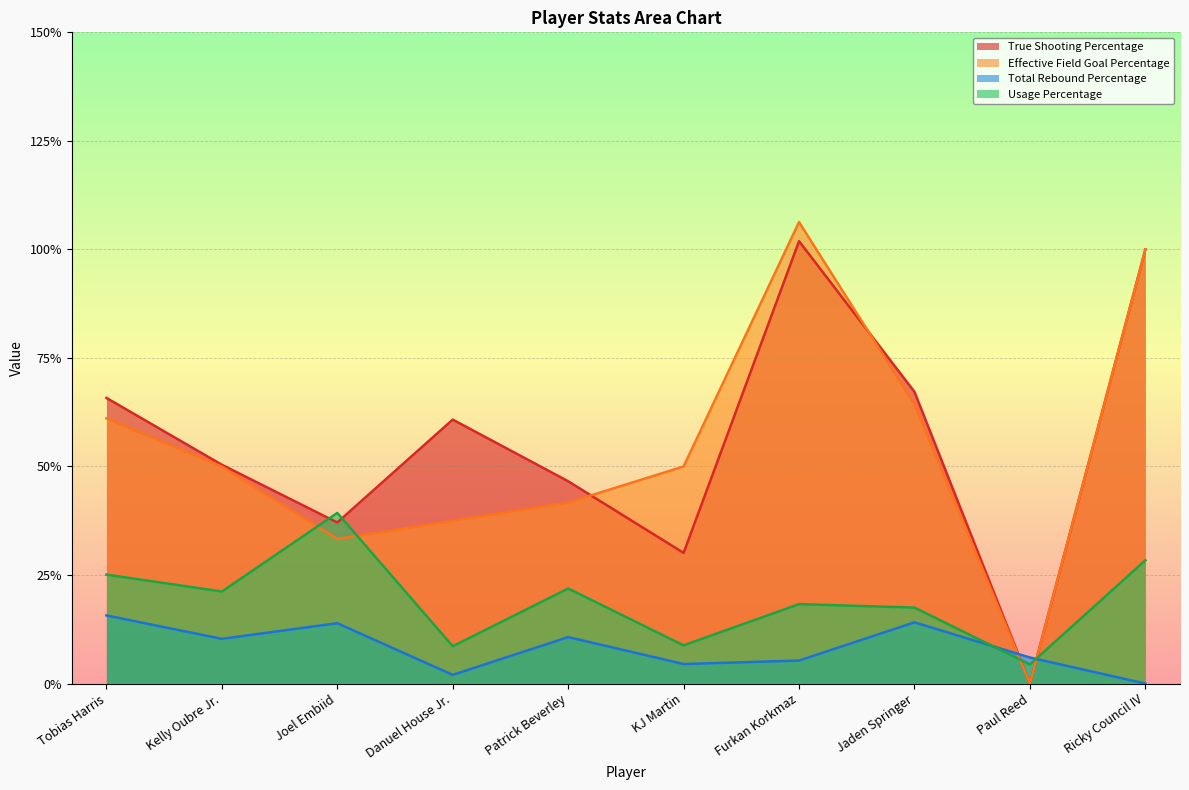

How many intersections are there between Usage Percentage and Total Rebound Percentage?

2